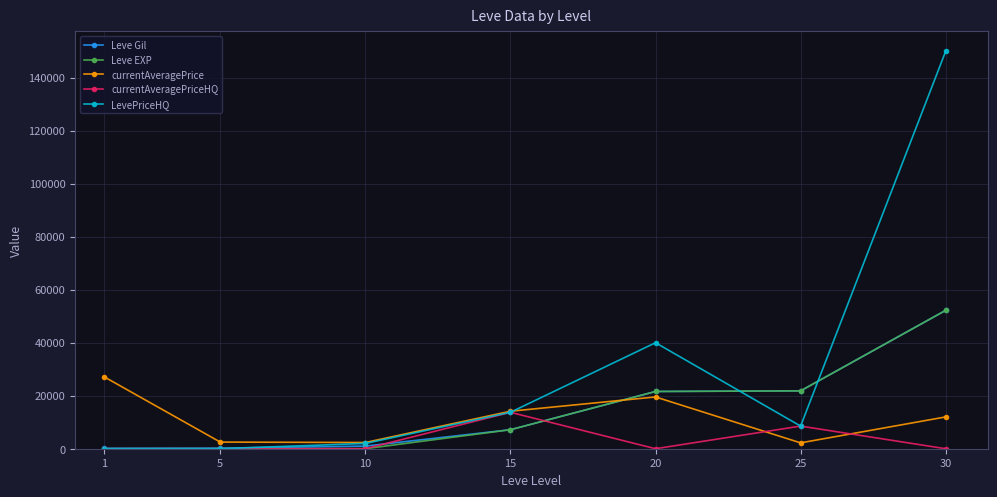

True or false: LevePriceHQ has more than 2 points higher than both neighbors.

False